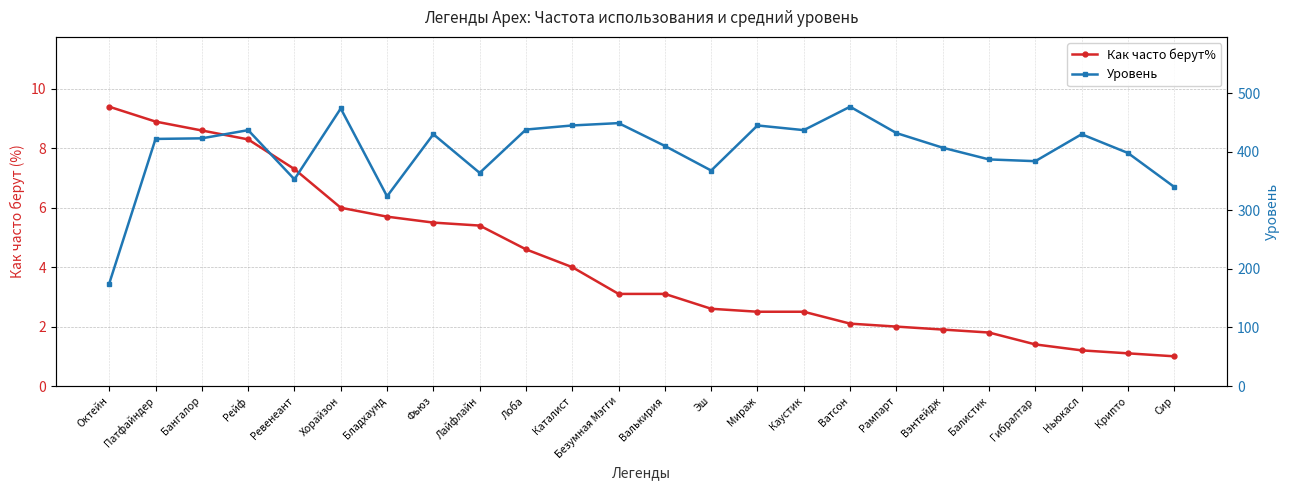

At which category does Уровень reach its first local peak?

Рейф